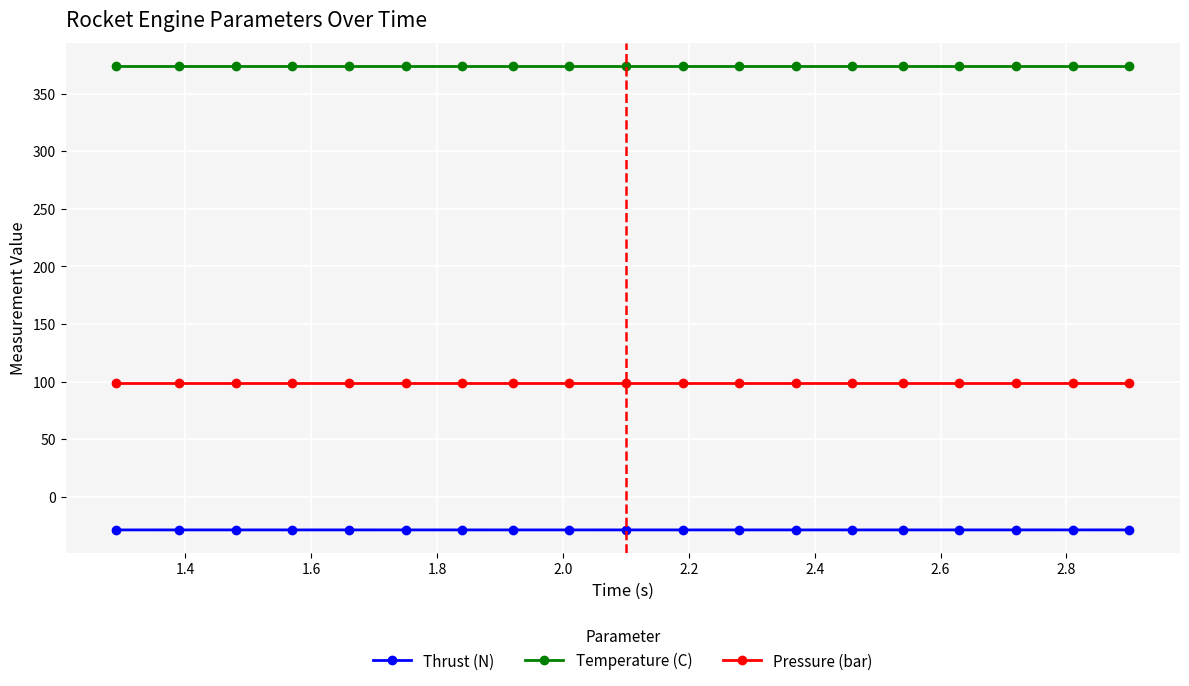

What is the average value of the Temperature (C) series?

373.6